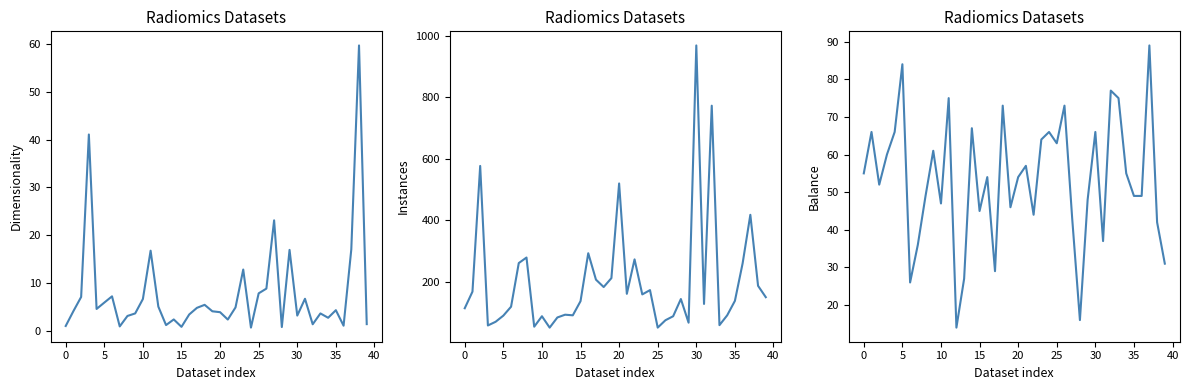

Reading right to left, transcribe all the data shown in this chart.

Dimensionality: 1.4	59.7	17.0	1.0	4.3	2.7	3.6	1.3	6.7	3.1	16.9	0.7	23.1	8.8	7.8	0.6	12.8	4.8	2.3	3.9	4.0	5.4	4.8	3.4	0.8	2.3	1.1	5.0	16.7	6.6	3.6	3.1	0.9	7.2	5.9	4.5	41.1	7.0	4.1	1.0
Instances: 150.0	187.0	418.0	260.0	138.0	91.0	59.0	773.0	128.0	969.0	67.0	144.0	88.0	75.0	51.0	173.0	159.0	273.0	161.0	520.0	212.0	183.0	207.0	293.0	137.0	91.0	93.0	84.0	51.0	88.0	54.0	279.0	261.0	119.0	90.0	70.0	58.0	577.0	168.0	114.0
Balance: 31.0	42.0	89.0	49.0	49.0	55.0	75.0	77.0	37.0	66.0	48.0	16.0	43.0	73.0	63.0	66.0	64.0	44.0	57.0	54.0	46.0	73.0	29.0	54.0	45.0	67.0	27.0	14.0	75.0	47.0	61.0	49.0	36.0	26.0	84.0	66.0	60.0	52.0	66.0	55.0